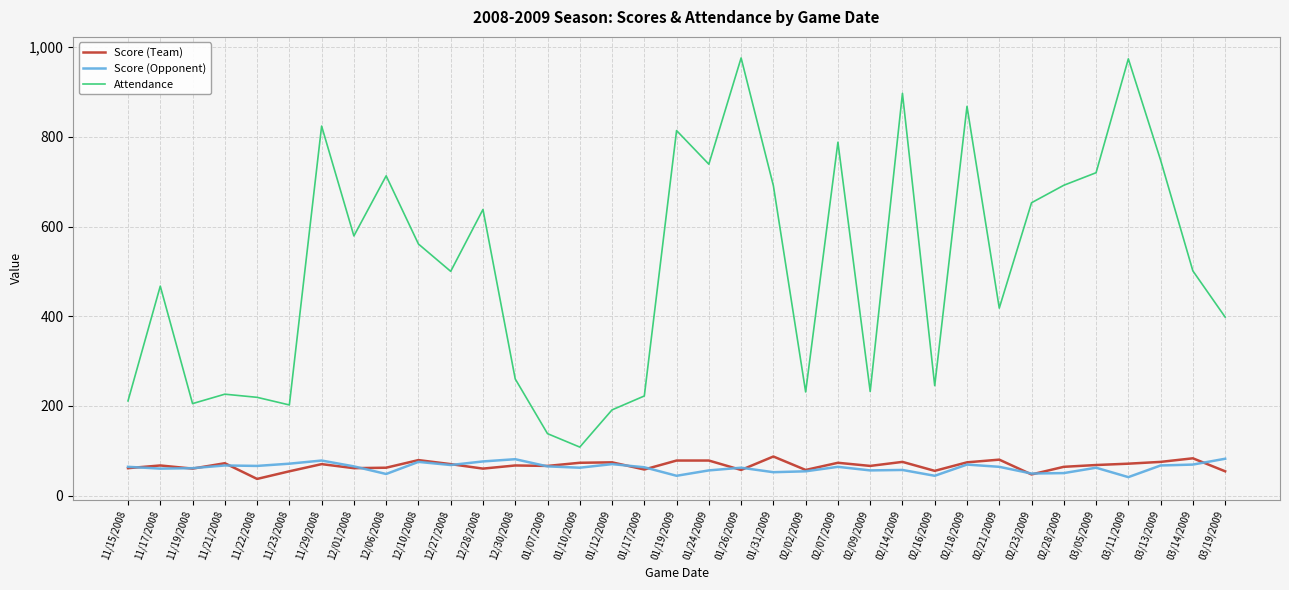

What value does the Score (Opponent) series have at 11/17/2008, to the nearest 10?

60